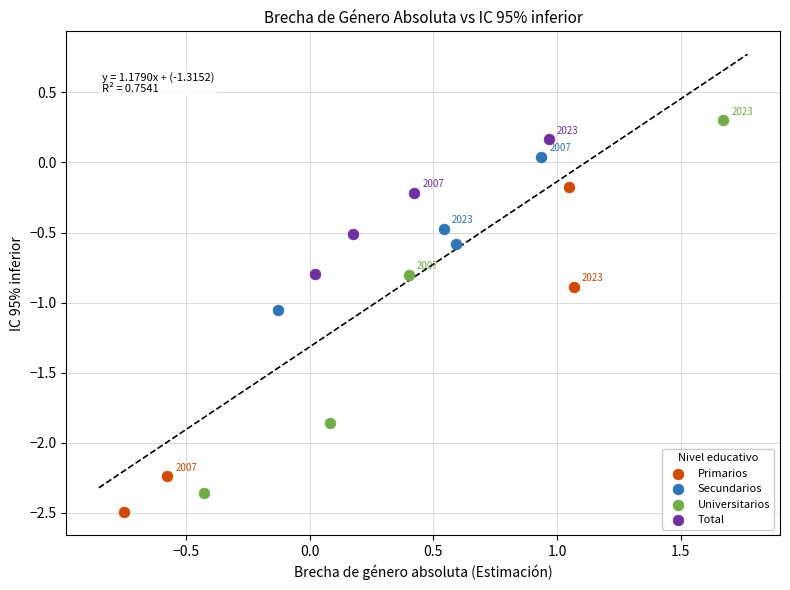

Which series has the widest spread of Y values?

Universitarios